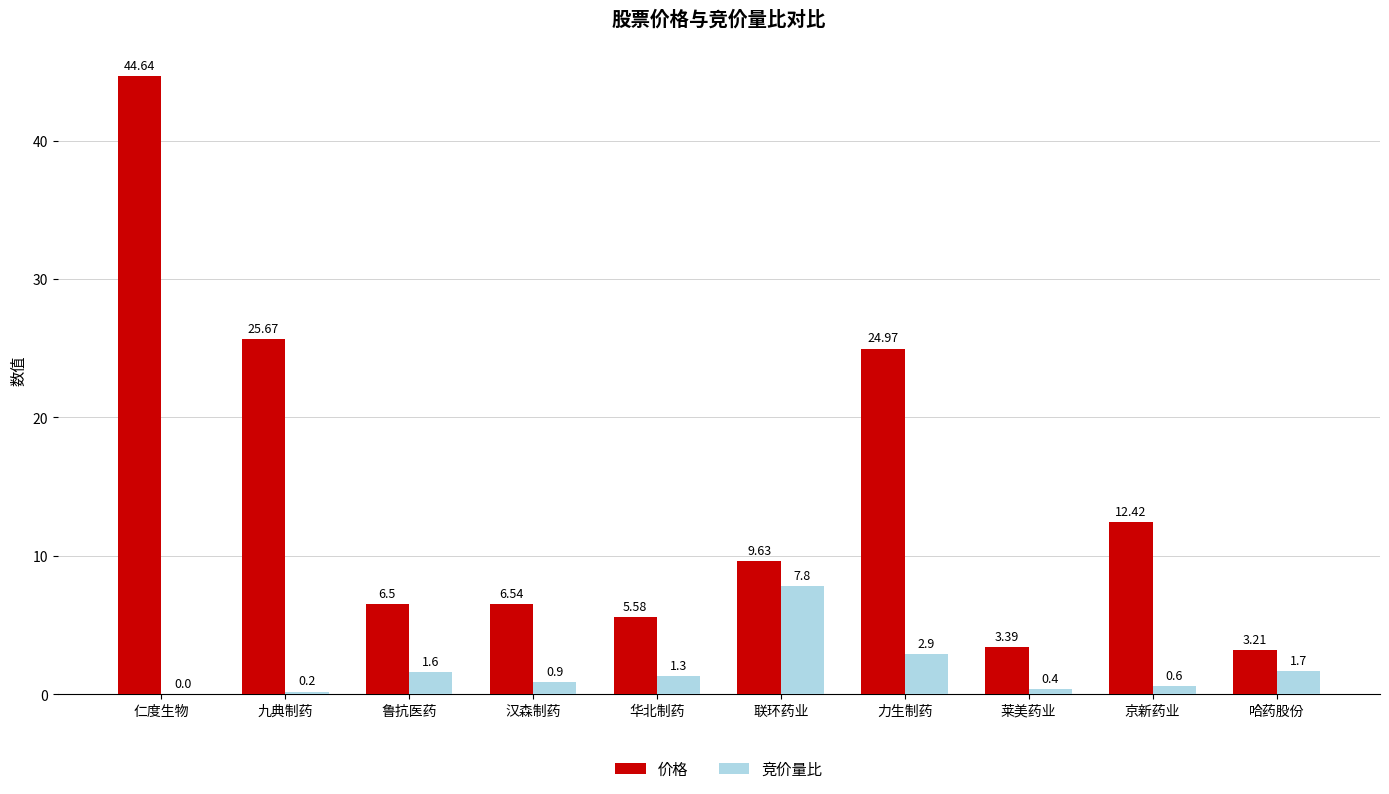

Which series changed the most between 鲁抗医药 and 华北制药?

价格